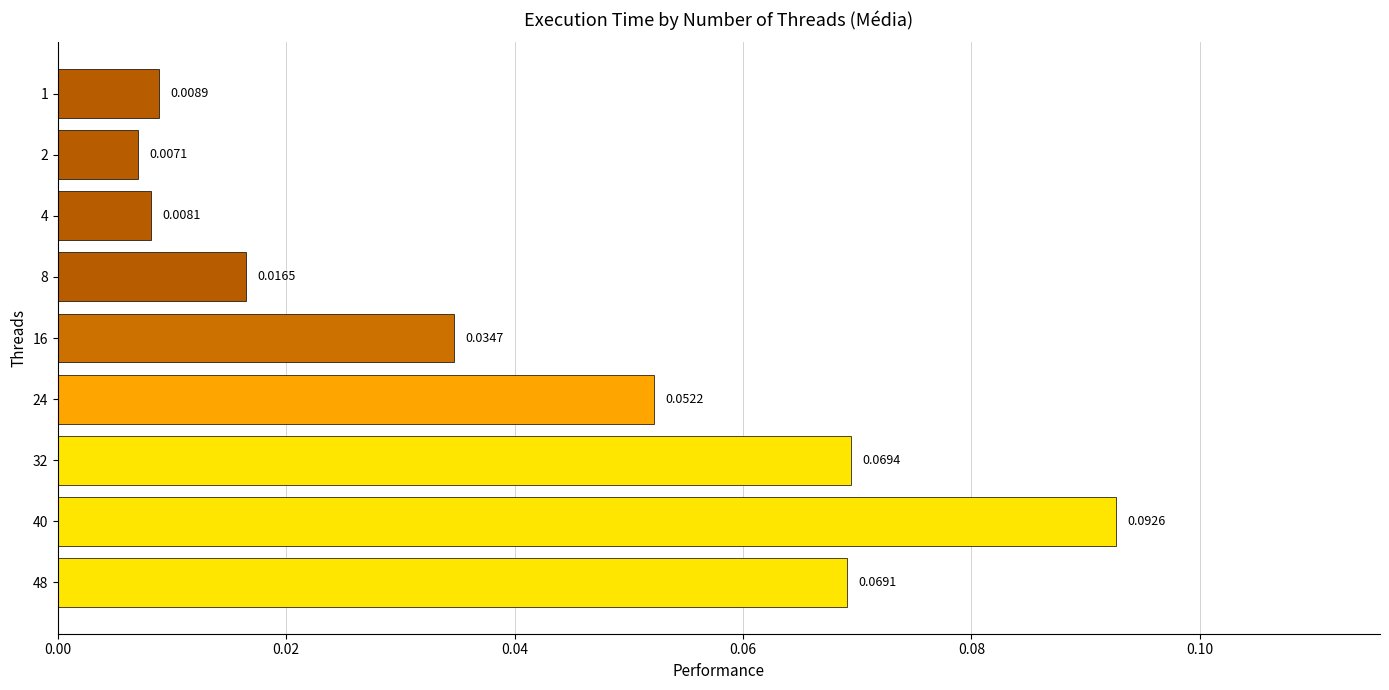

Between 1 and 32, which is larger?

32